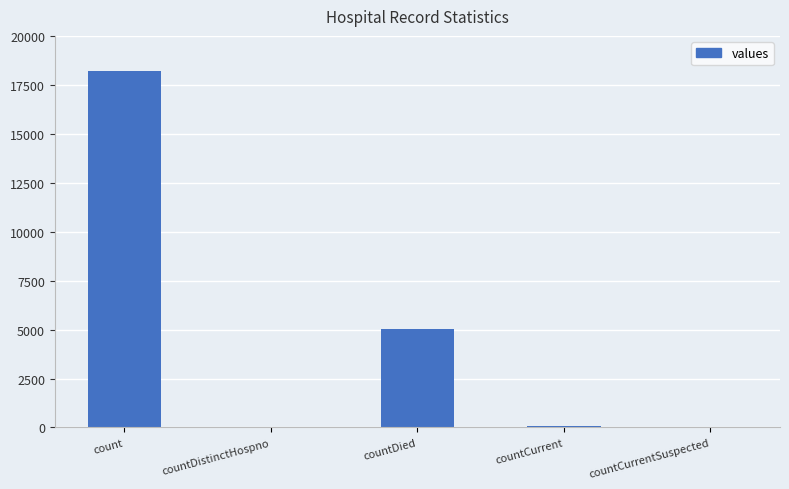

Are the bars horizontal?

No